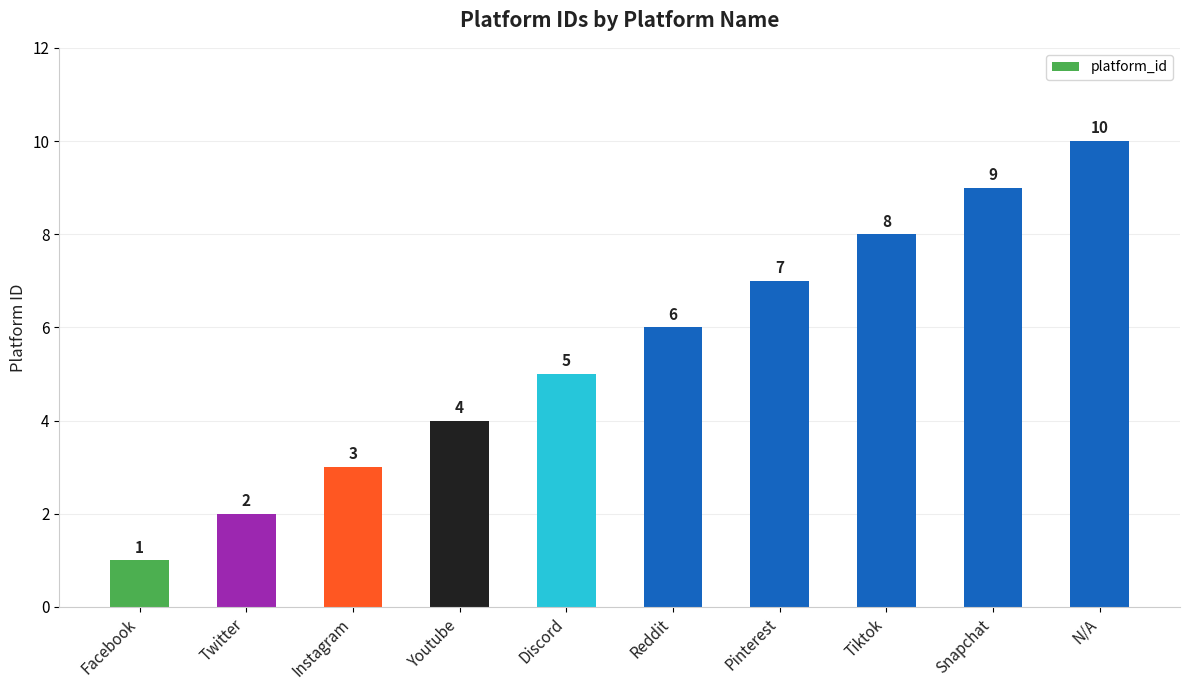

How many bars are there in total?

10